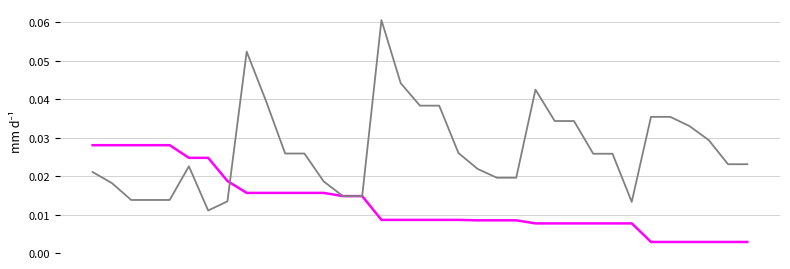

The Odds % Delta series shows 0.0 at 23. True or false?

True